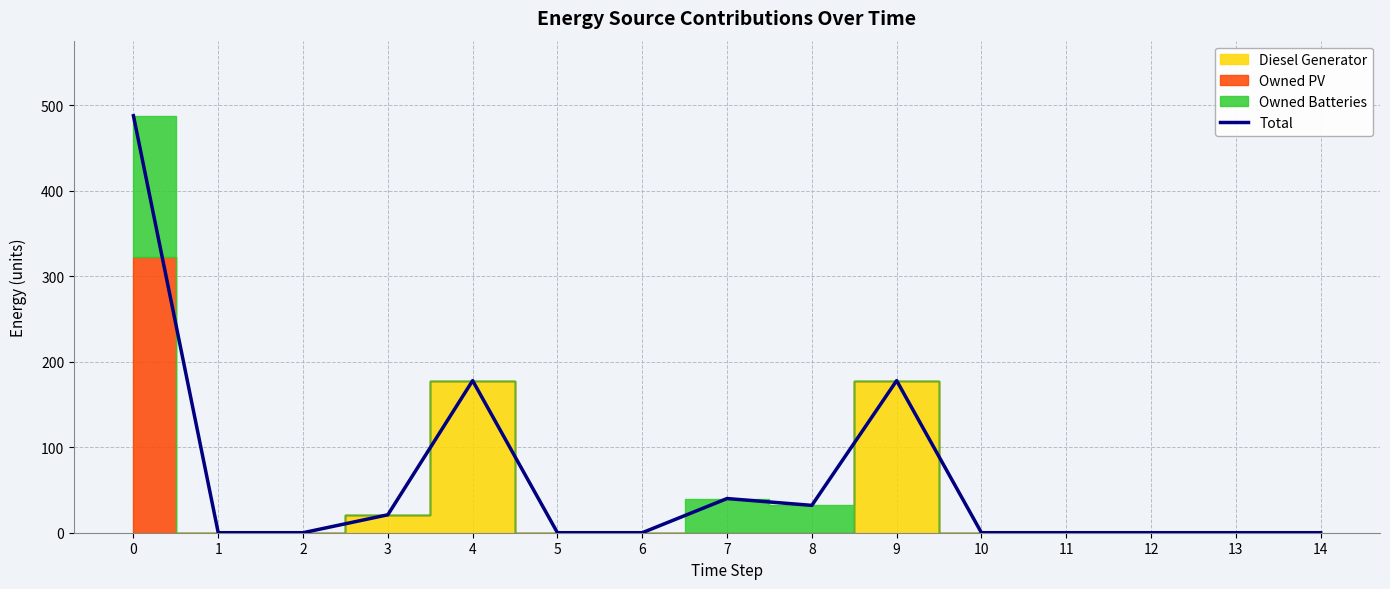

Reading left to right, list all the values displayed in this chart.

0=488	1=0	2=0	3=21	4=178	5=0	6=0	7=40	8=32	9=178	10=0	11=0	12=0	13=0	14=0